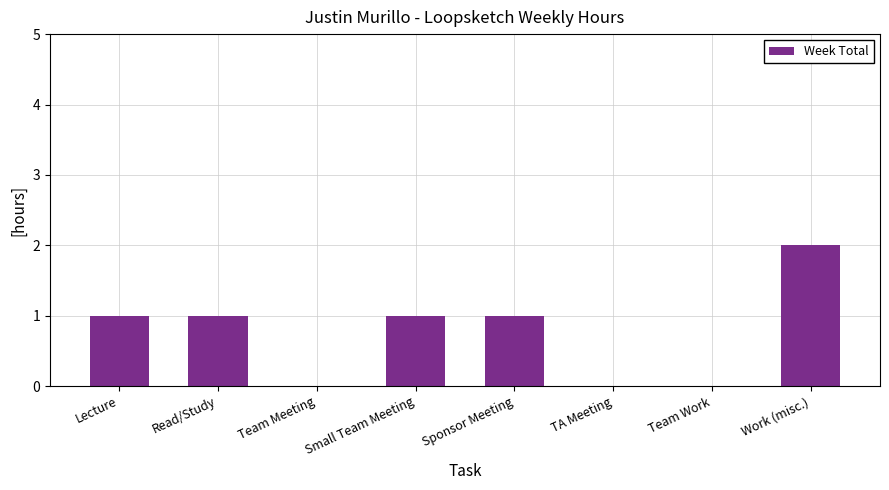

Reading left to right, list all the values displayed in this chart.

1	1	0	1	1	0	0	2